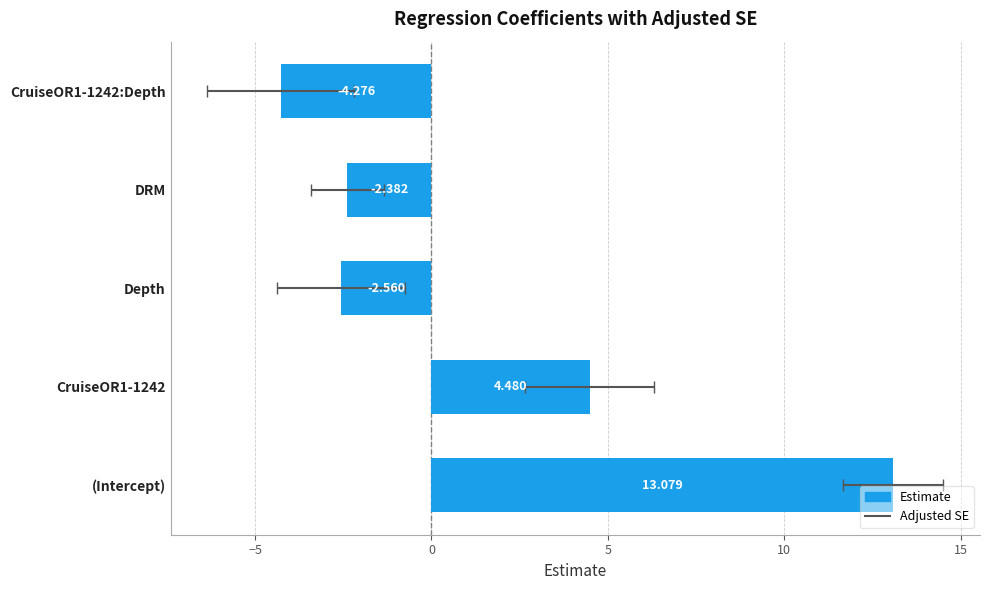

What is the average value?

1.7